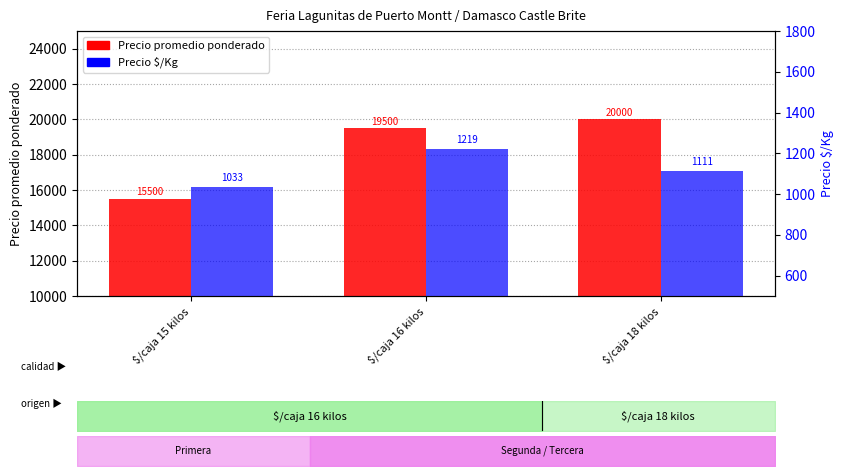

How many bars are there in each group?

2